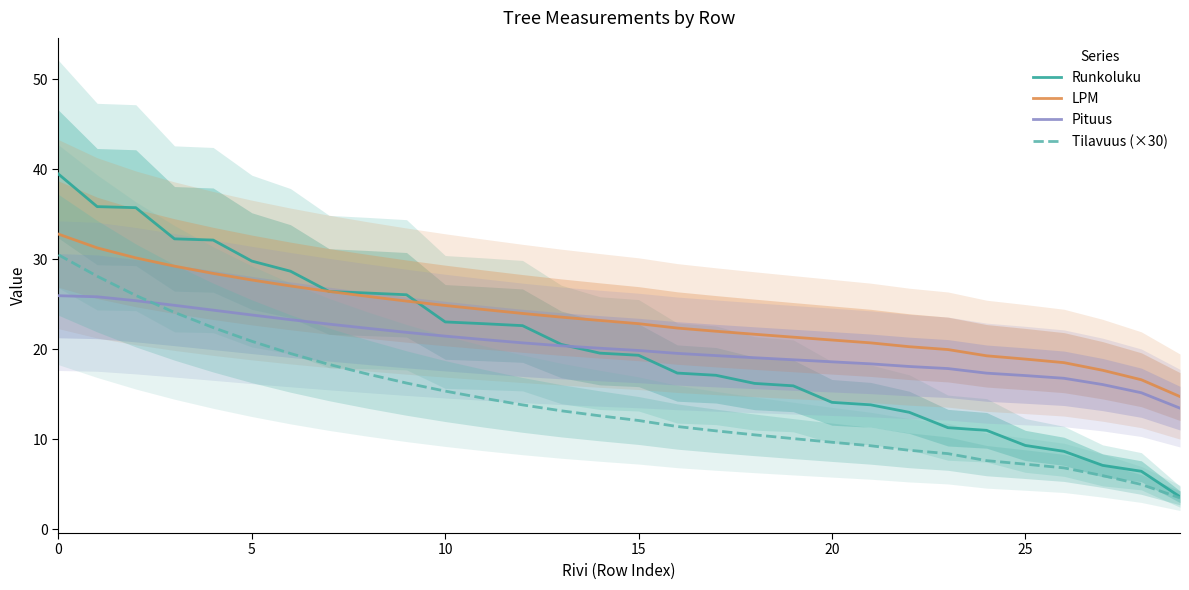

What is the difference between the maximum and minimum values in the Pituus series?

12.5